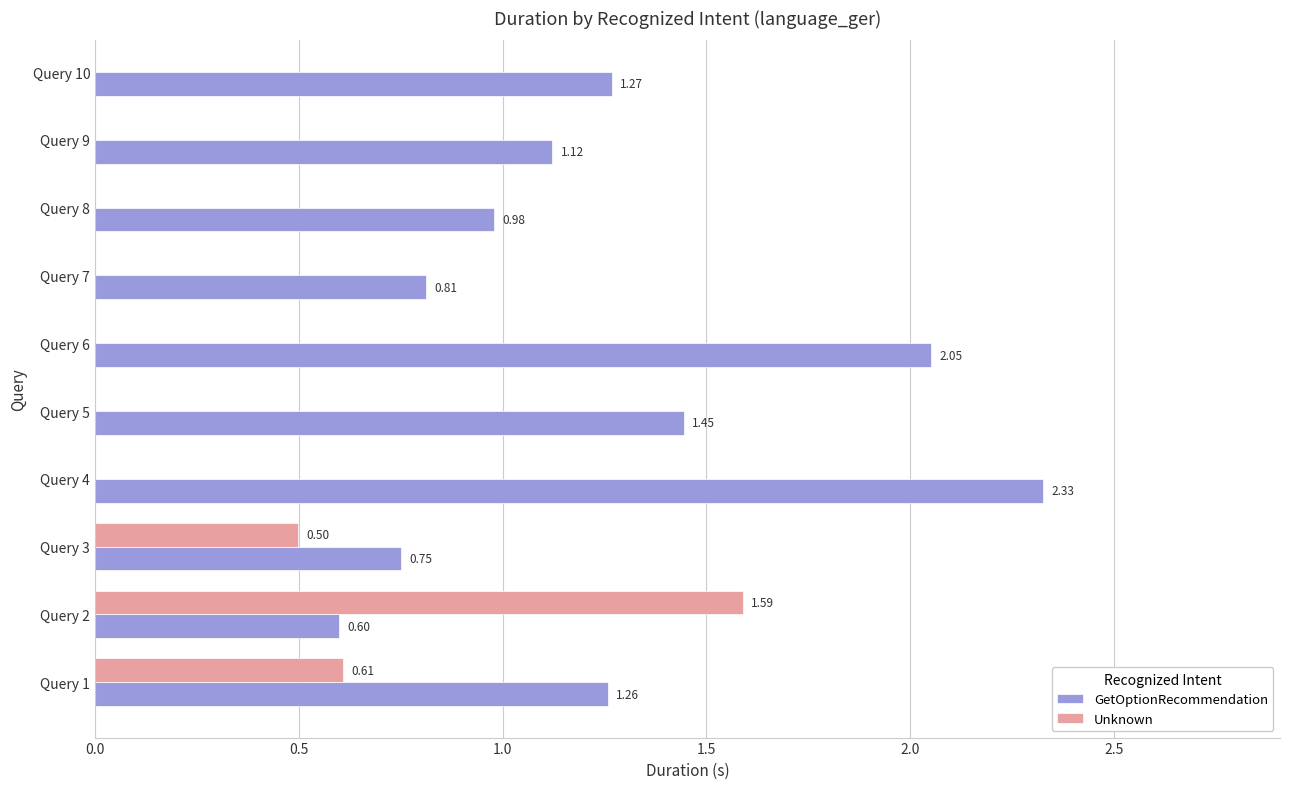

What is the lowest value of the Unknown series?

0.5